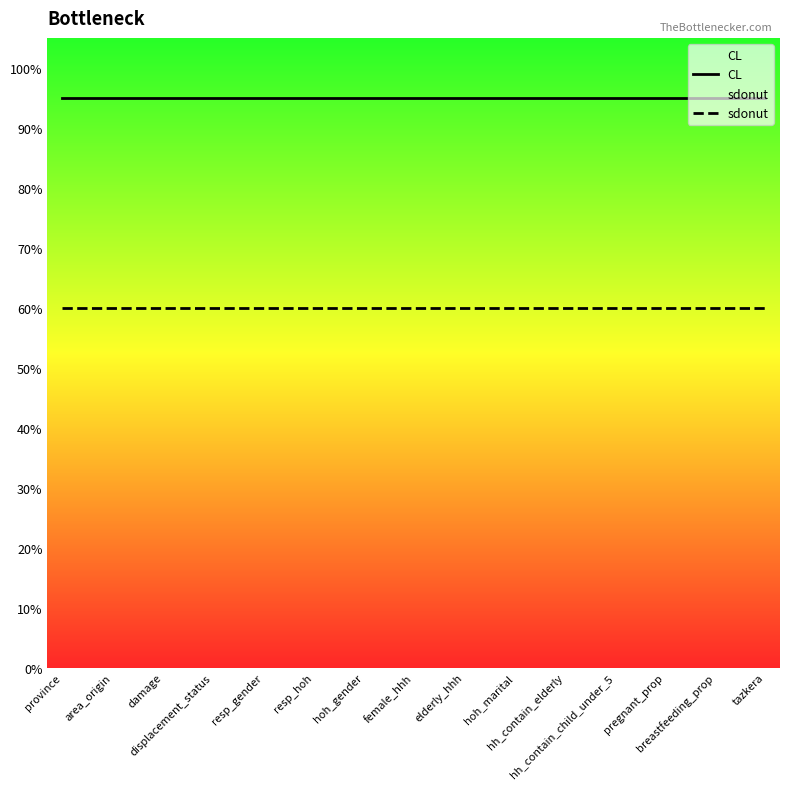

What is the sum of the sdonut values at damage and hoh_marital?

1.2